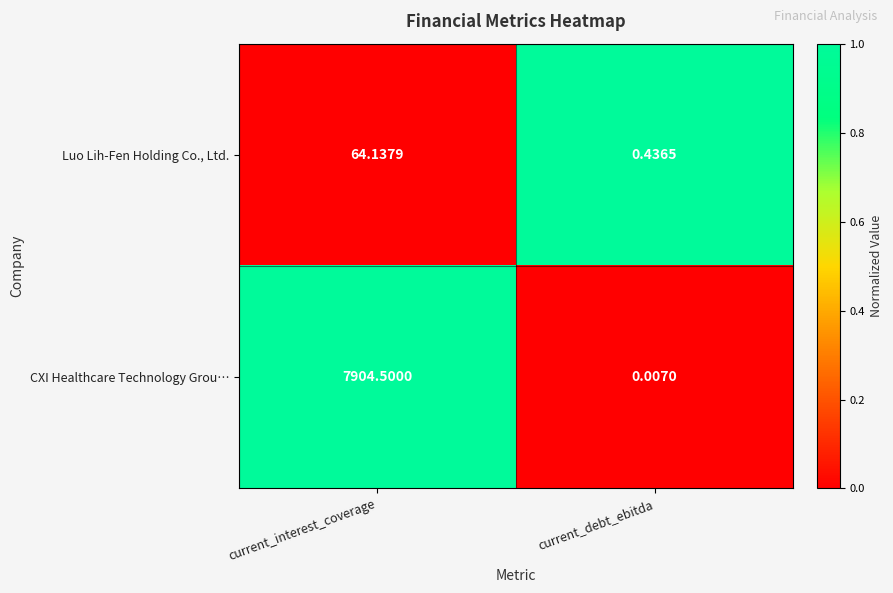

Is the value of CXI Healthcare Technology Grou… at current_interest_coverage greater than the value of Luo Lih-Fen Holding Co., Ltd. at current_interest_coverage?

Yes